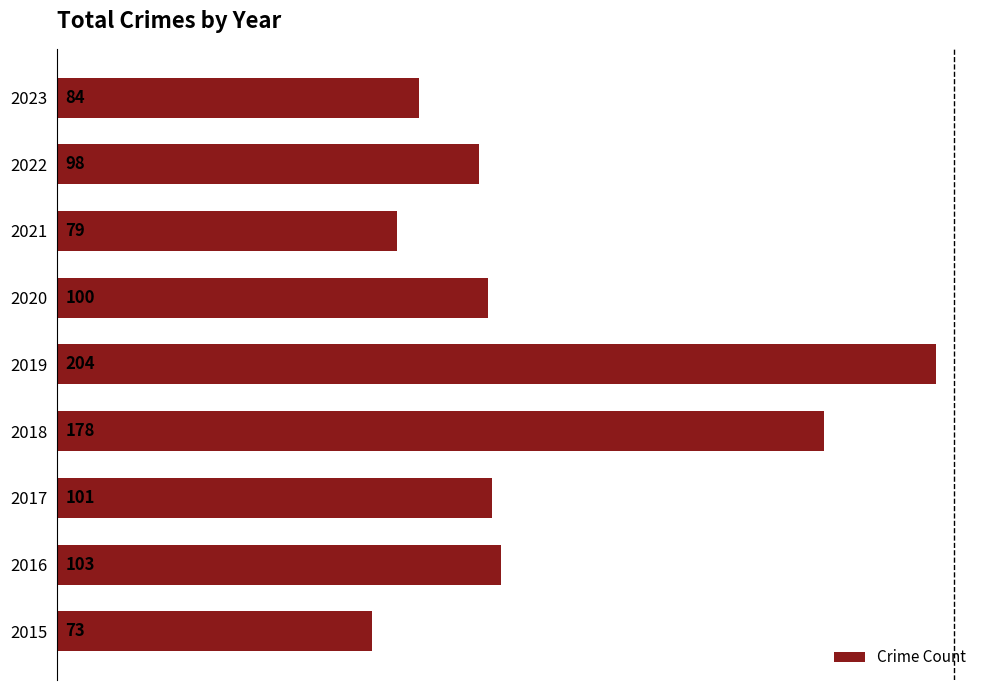

Where is the data nearest to the value 138?

2016